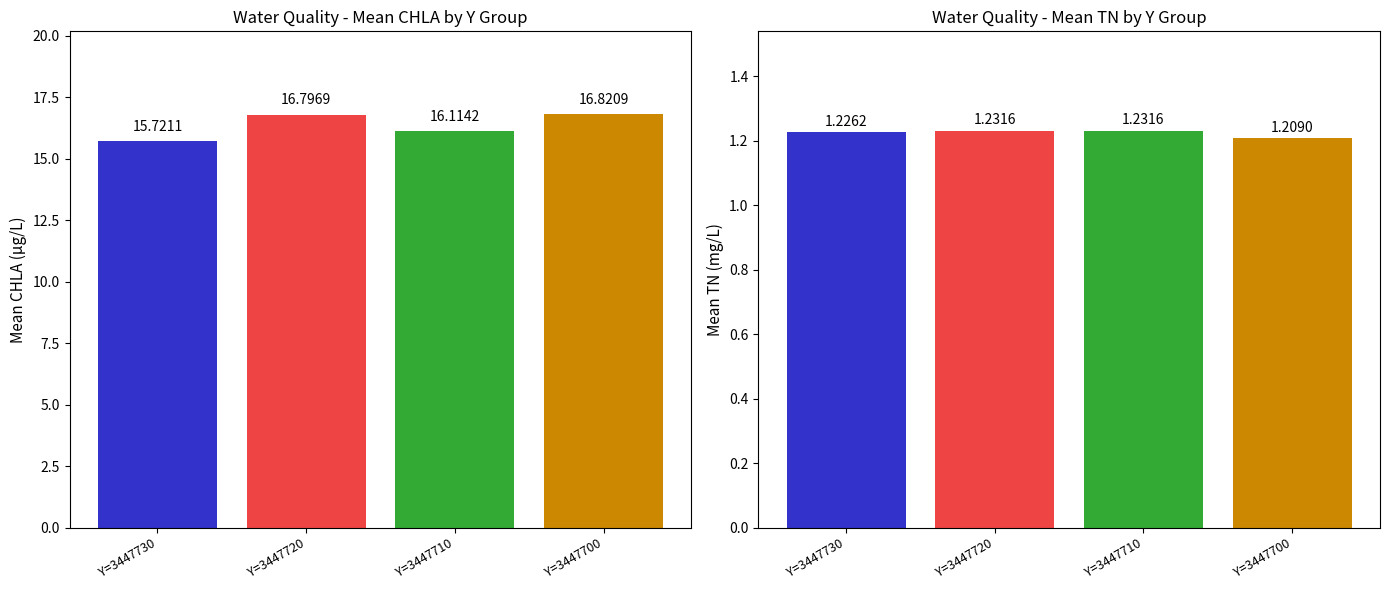

How many bars are there in each group?

2